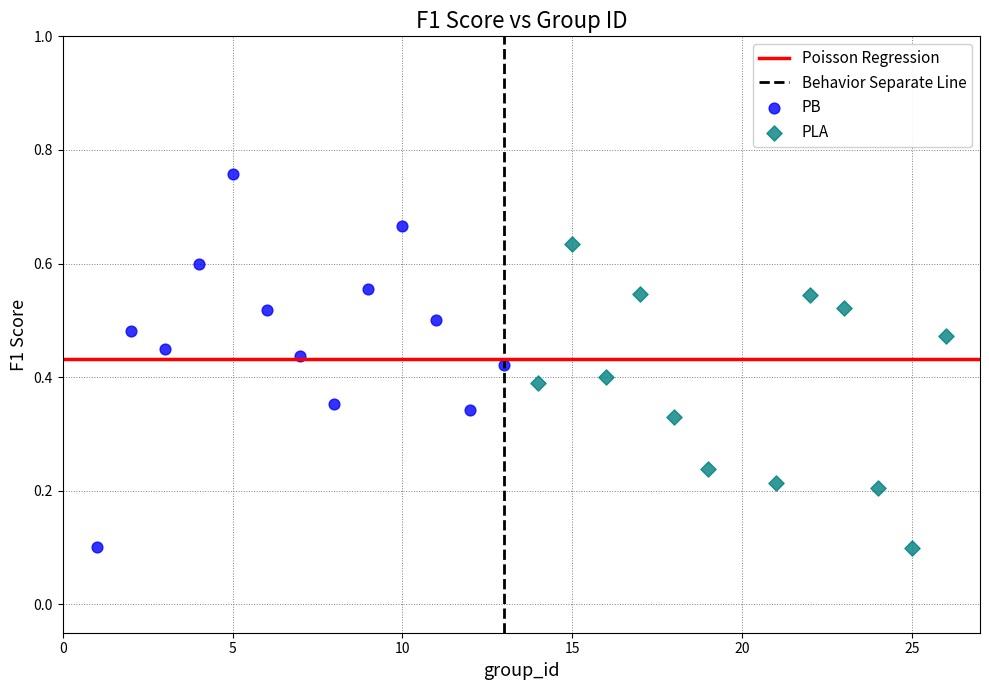

Which series has the largest Y range (max minus min)?

PB